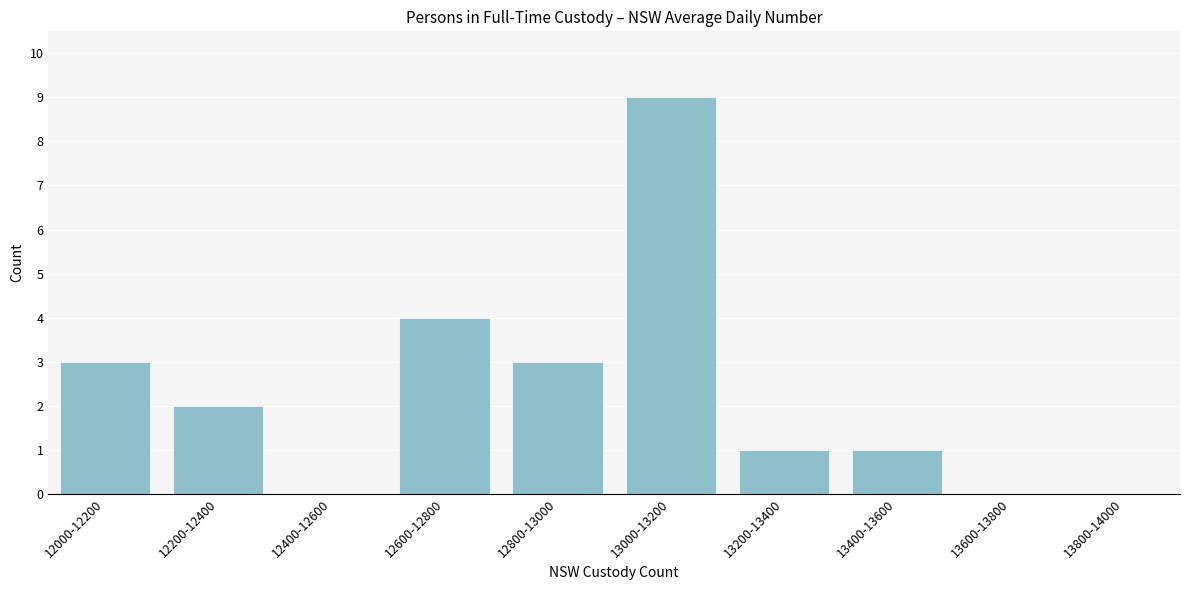

Reading right to left, what are all the values shown in this chart?

13800-14000=0	13600-13800=0	13400-13600=1	13200-13400=1	13000-13200=9	12800-13000=3	12600-12800=4	12400-12600=0	12200-12400=2	12000-12200=3